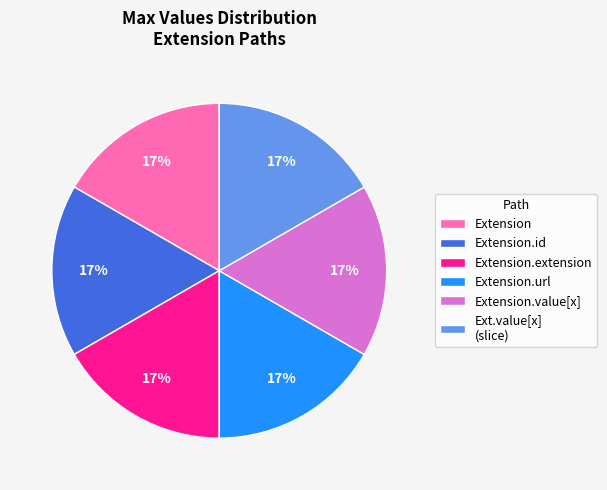

Do Extension and Extension.id together represent more than half of the pie?

No